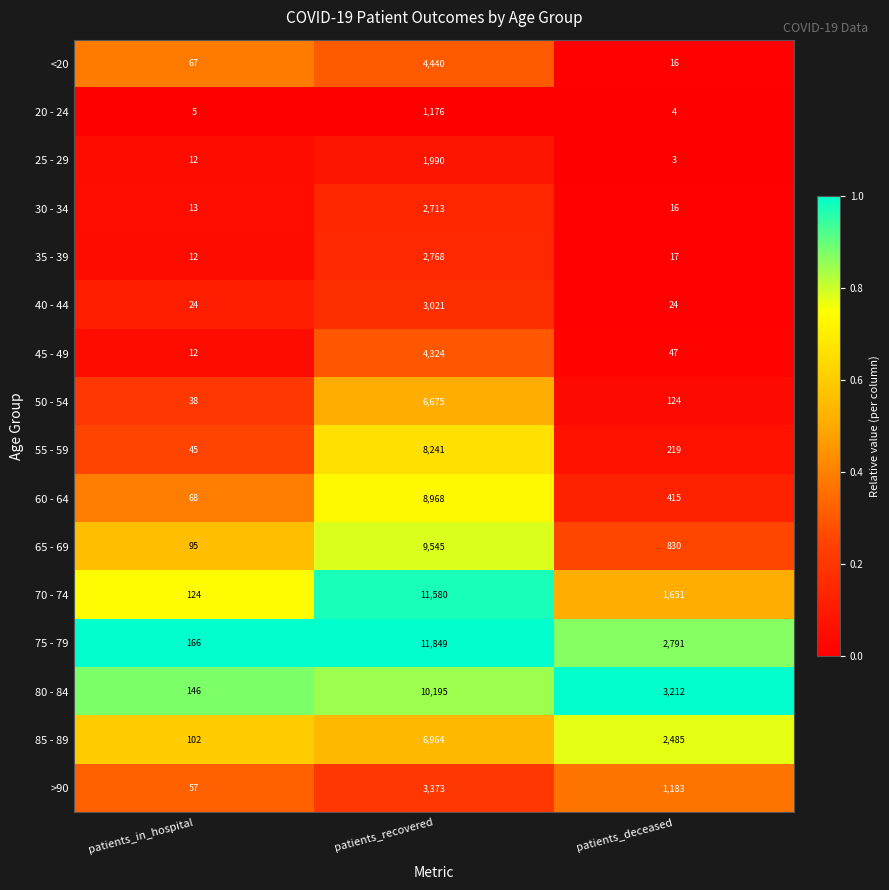

Which series has the widest spread of values?

75 - 79